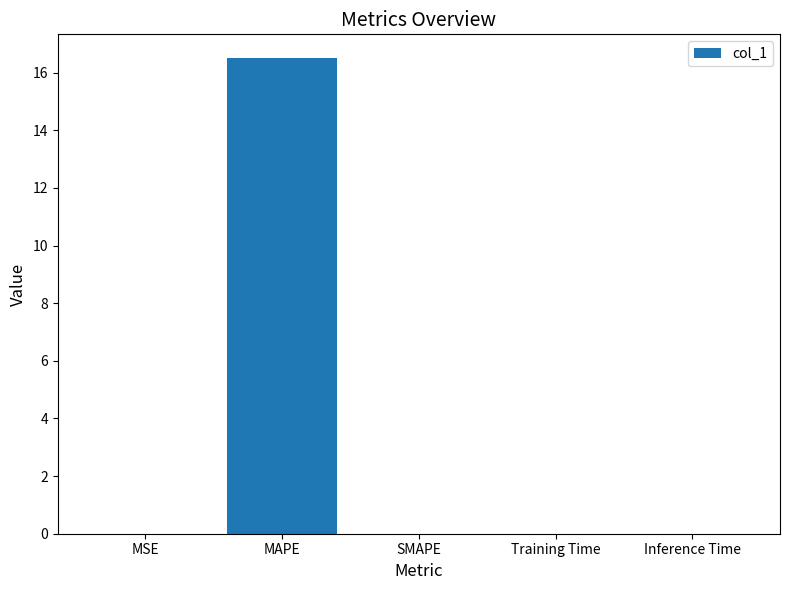

The value at SMAPE is 0.0. True or false?

True